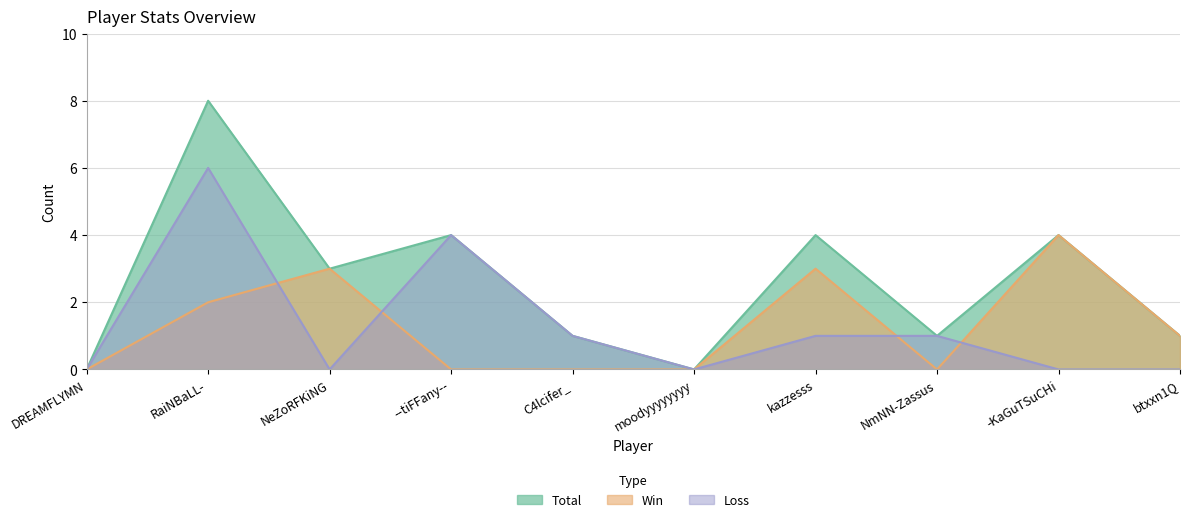

At which category does Total reach its first local peak?

RaiNBaLL-